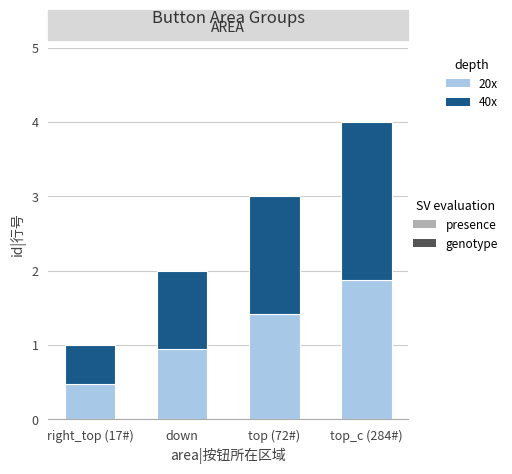

What is the sum of all presence values?

4.7